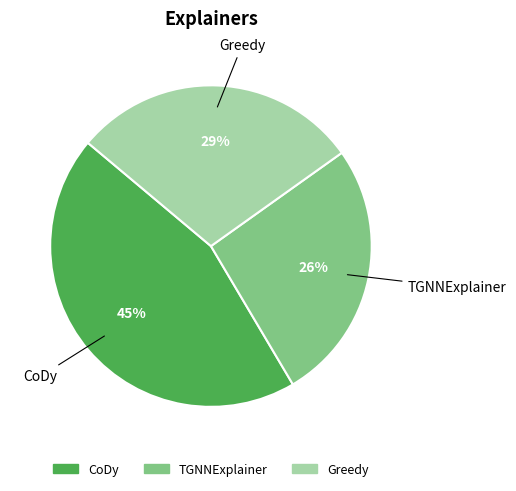

Which category has the smallest portion of the pie?

TGNNExplainer